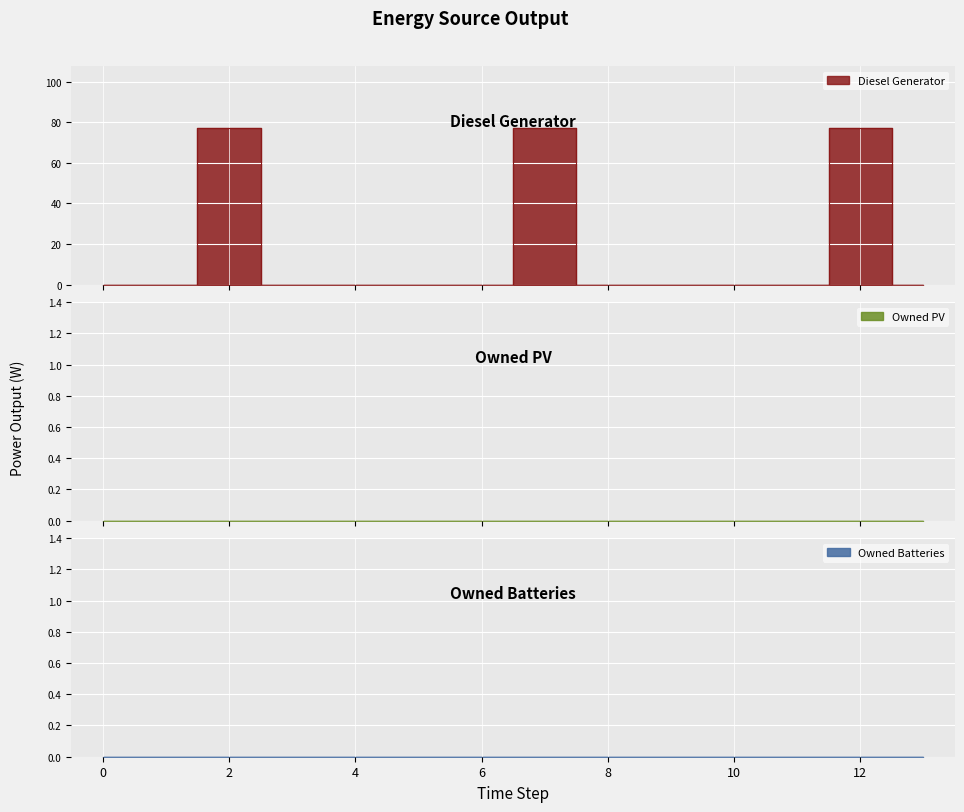

What are all the series names shown in the legend?

Diesel Generator, Owned PV, Owned Batteries